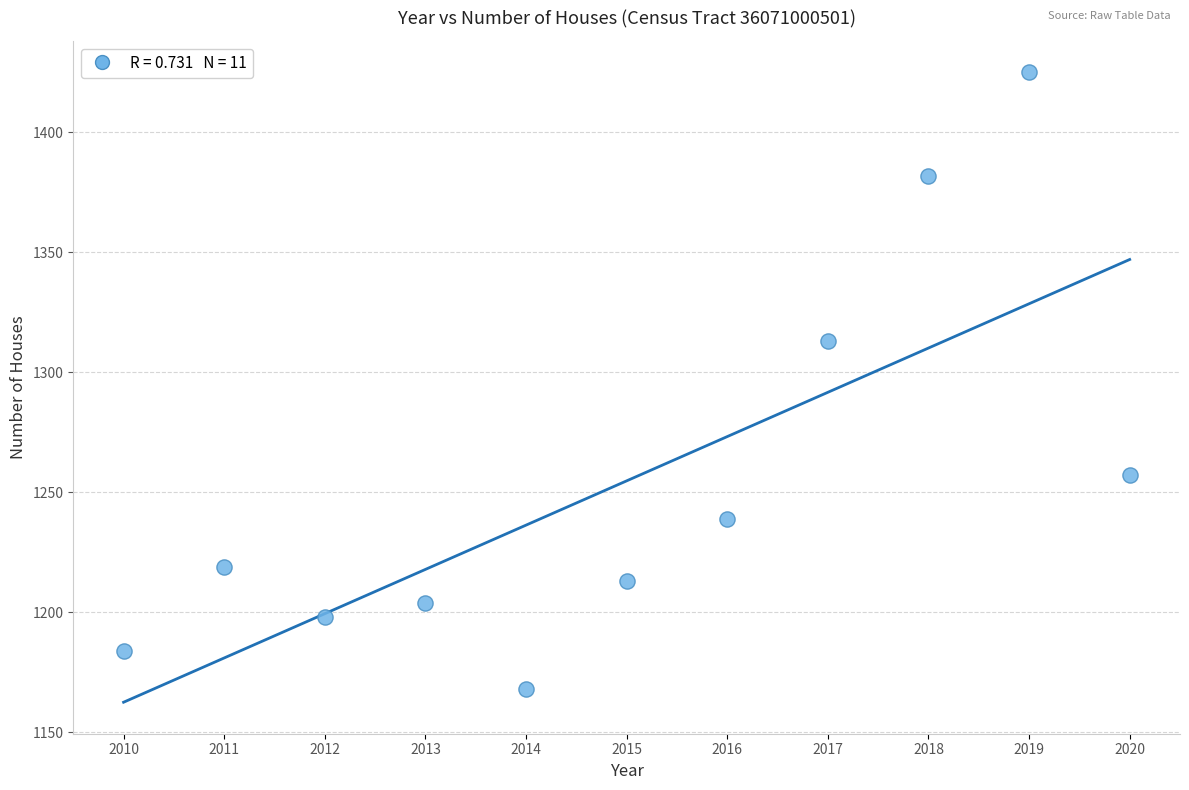

What Y value in the scatter plot is closest to 1296?

1313